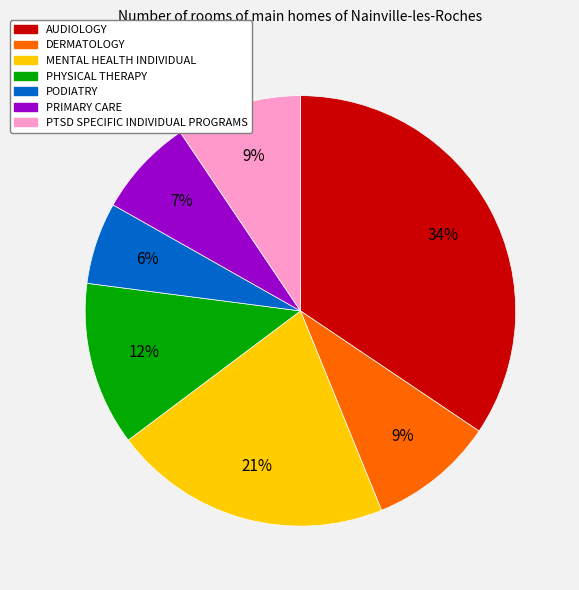

Is it true that DERMATOLOGY is 24% of the pie?

False